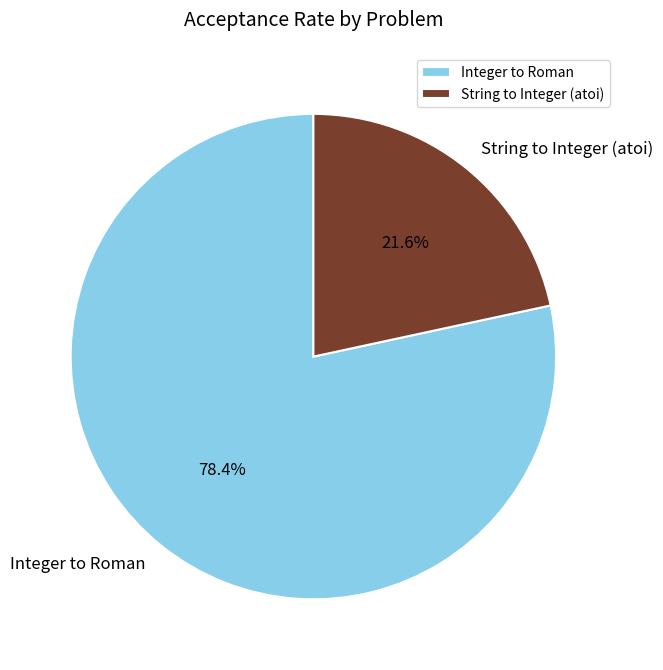

What is the smallest slice in the pie chart?

String to Integer (atoi)